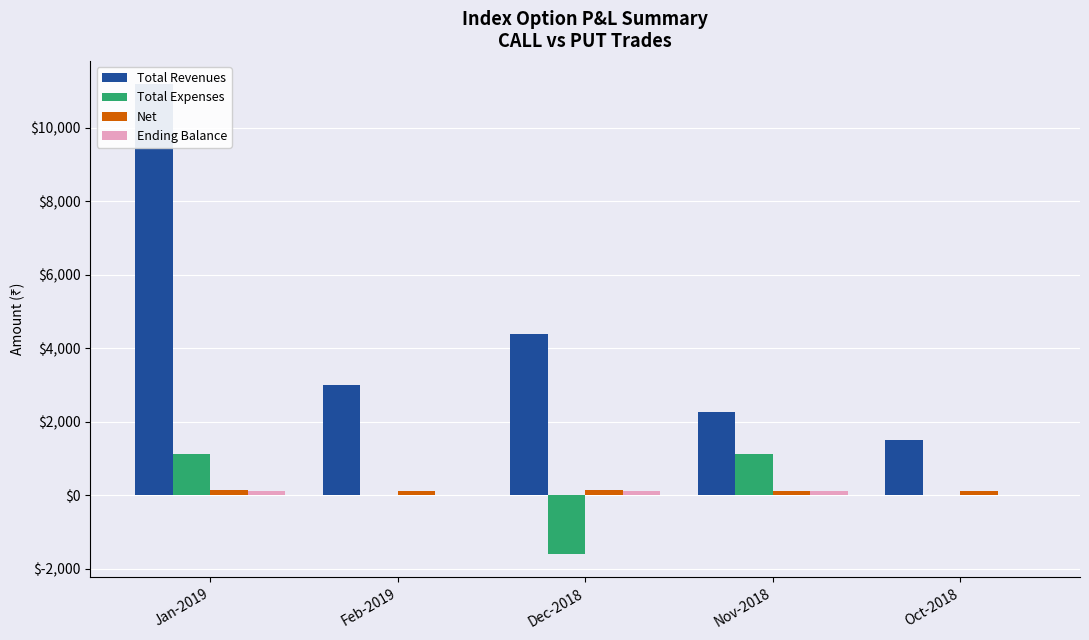

What is the difference between the Net values at Jan-2019 and Feb-2019?

30